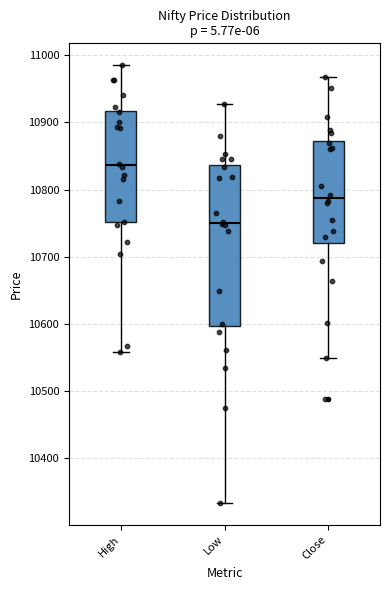

Reading left to right, transcribe this box plot: for each box, give where its median line is, the range the box spans, and where its two whiskers end, as read against the y-axis. The values are not printed on the chart, so give them approximately, as read against the axis.

High: median 10840, box 10750 to 10920, whiskers 10560 to 10990
Low: median 10750, box 10600 to 10840, whiskers 10330 to 10930
Close: median 10790, box 10720 to 10870, whiskers 10550 to 10970